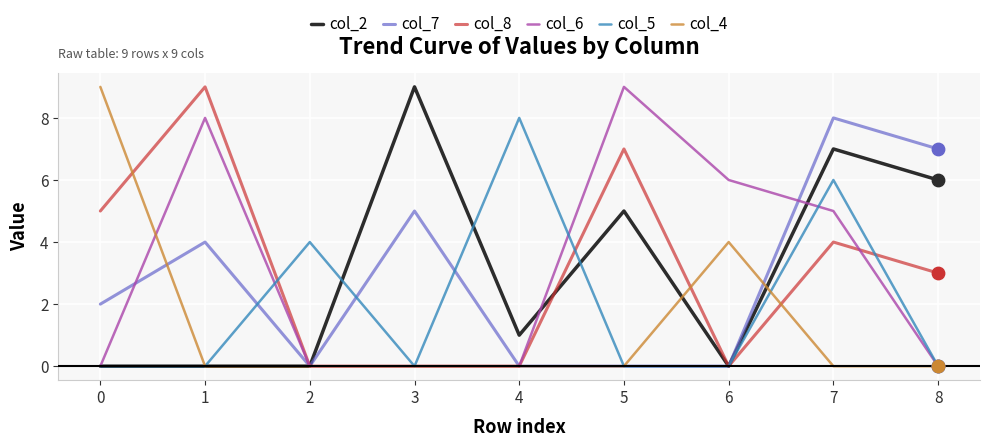

What is the total value across all series at 5?

21